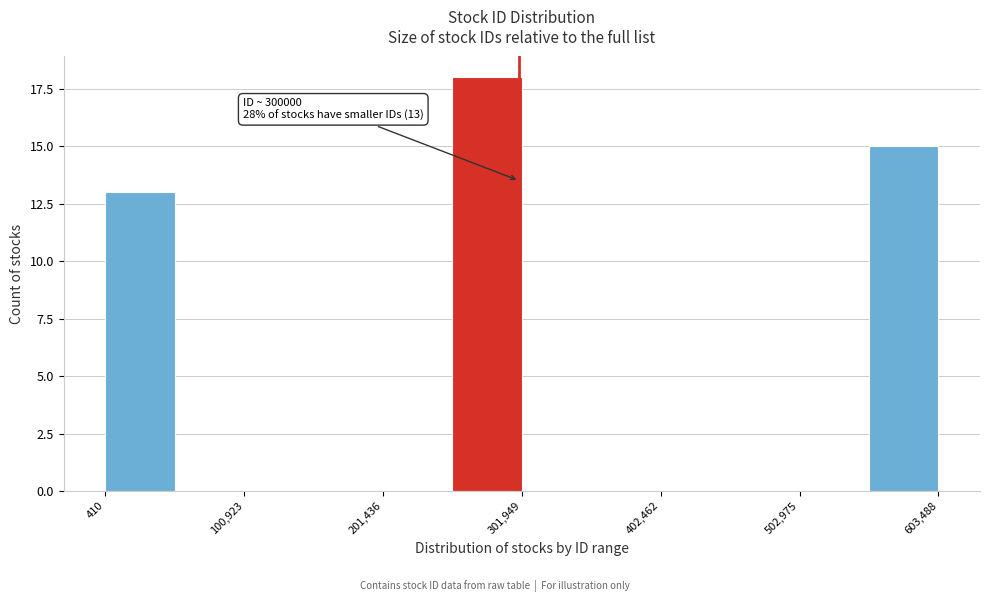

Around what value on the x-axis is the tallest bar? Give the approximate position of its centre, as read against the axis.

280000